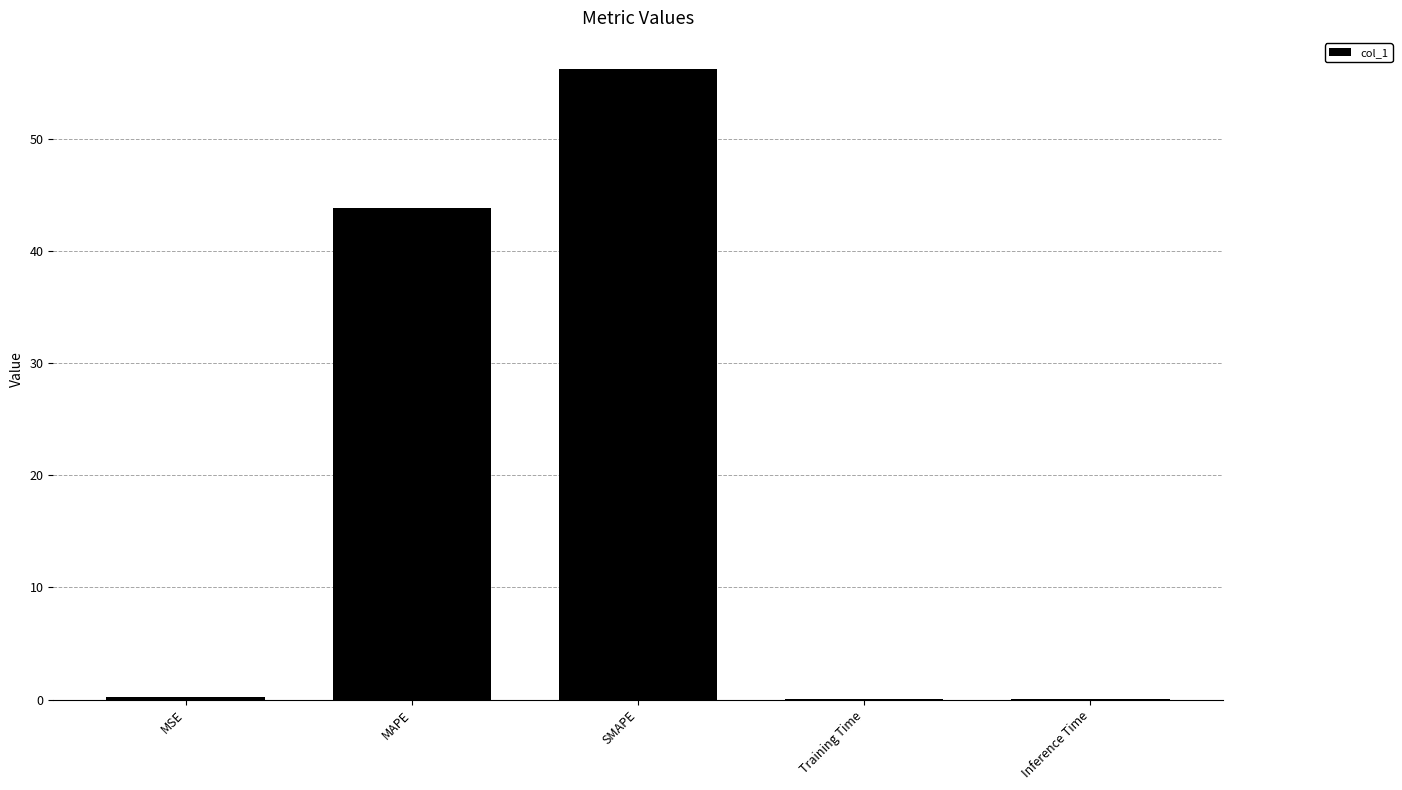

Where is the data nearest to the value 28?

MAPE